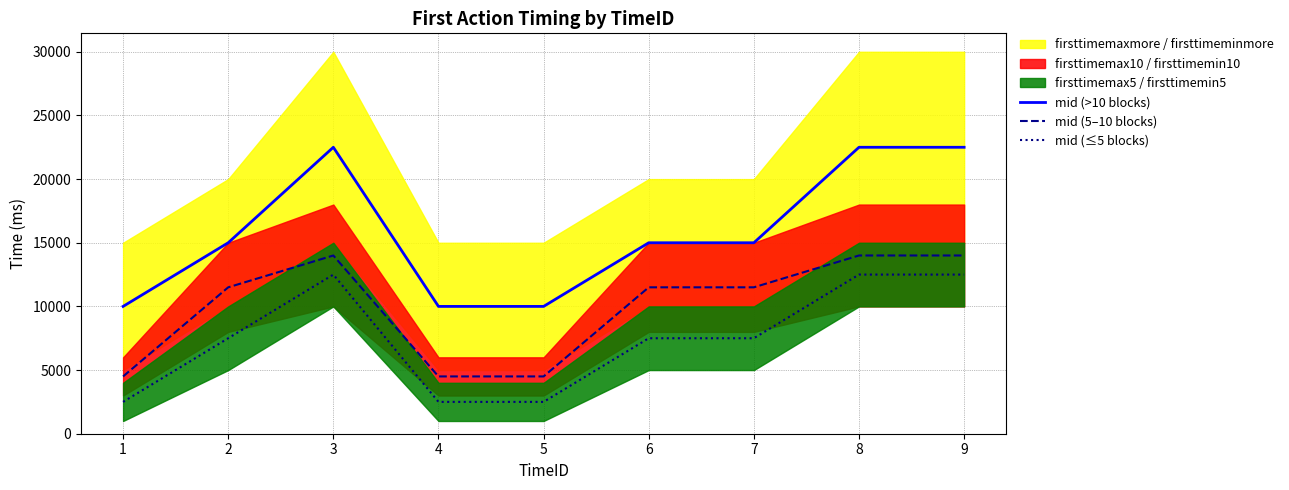

What is the difference between the maximum and minimum values in the mid (5–10 blocks) series?

9500